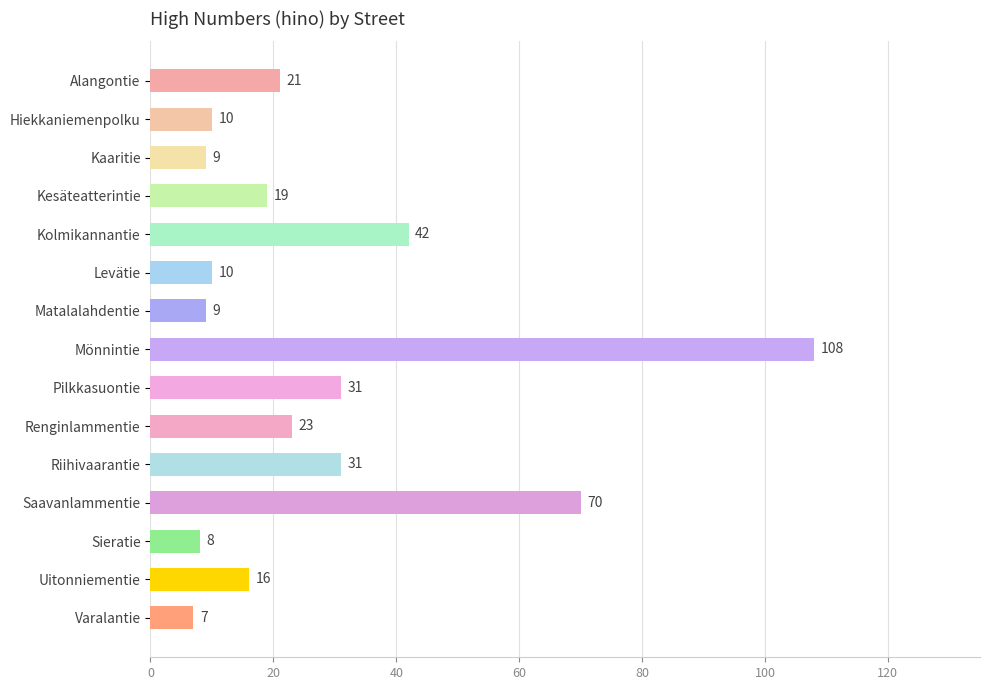

What is the average value?

28